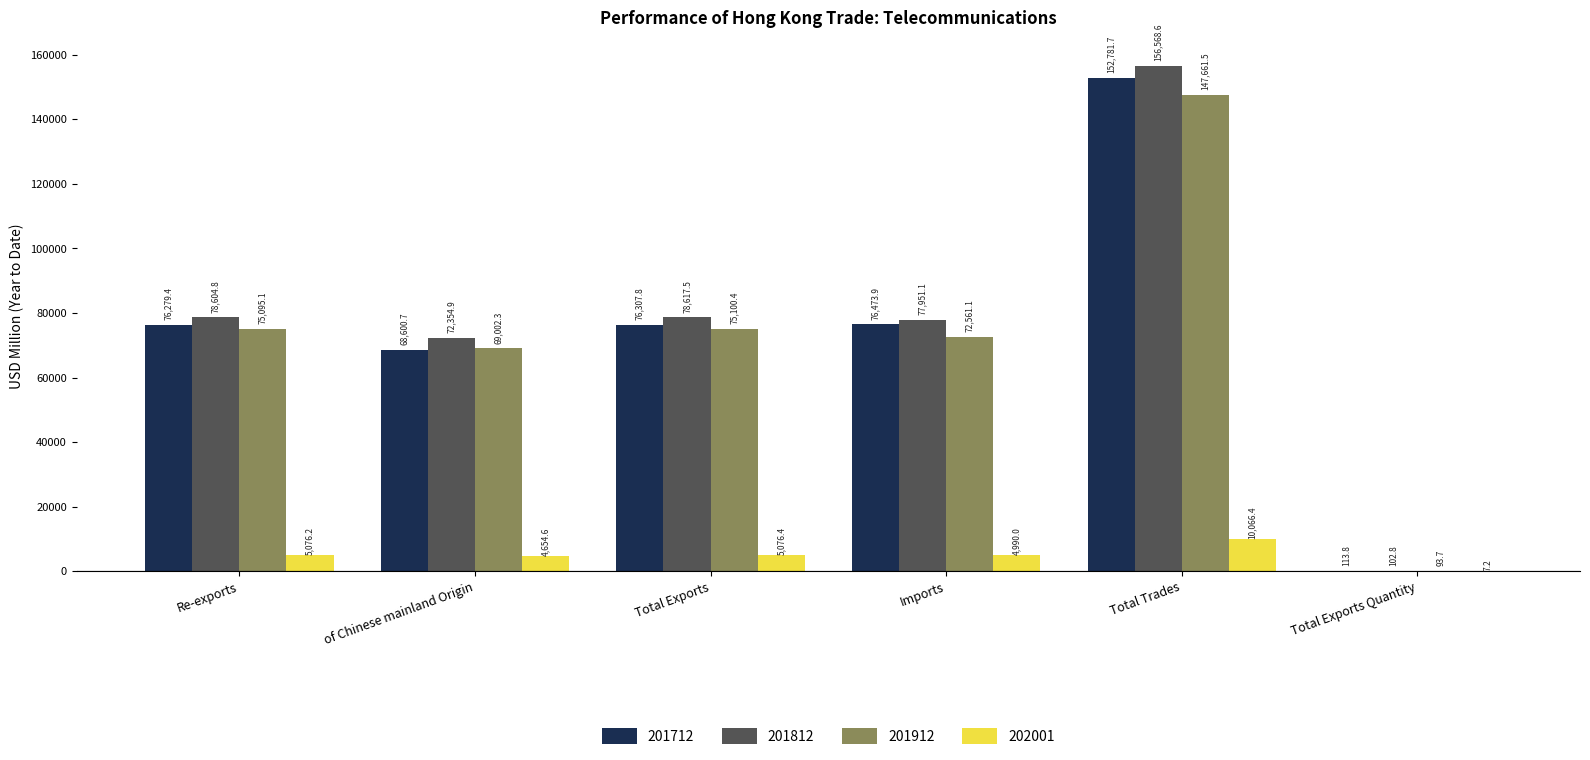

Which series changed the most between of Chinese mainland Origin and Total Exports?

201712